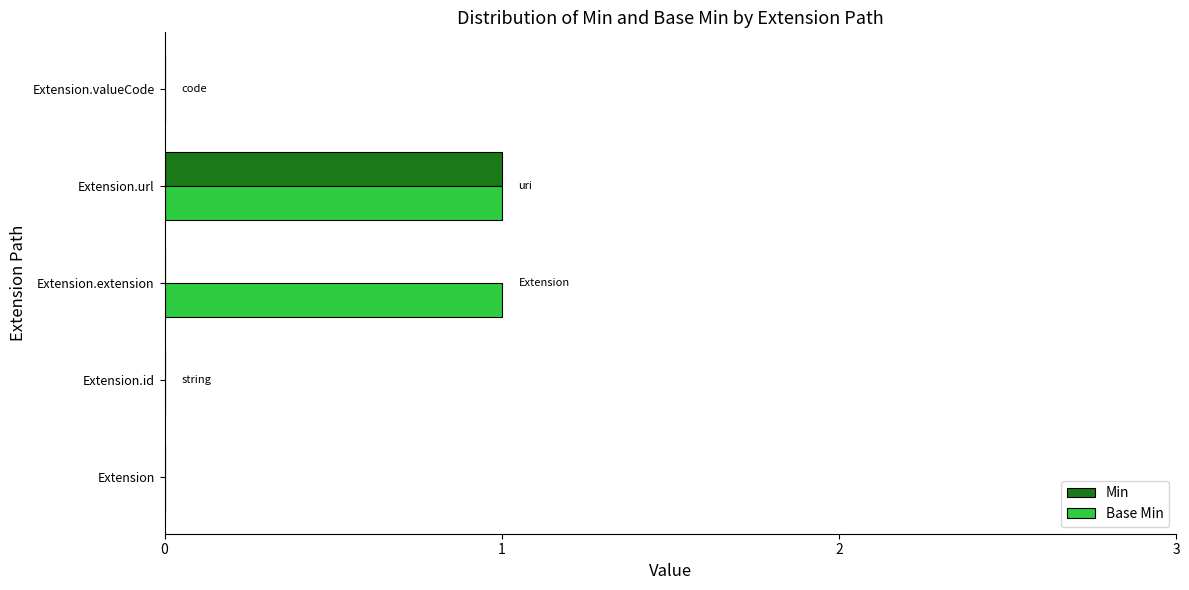

The value of Base Min at Extension.id is 0. True or false?

True